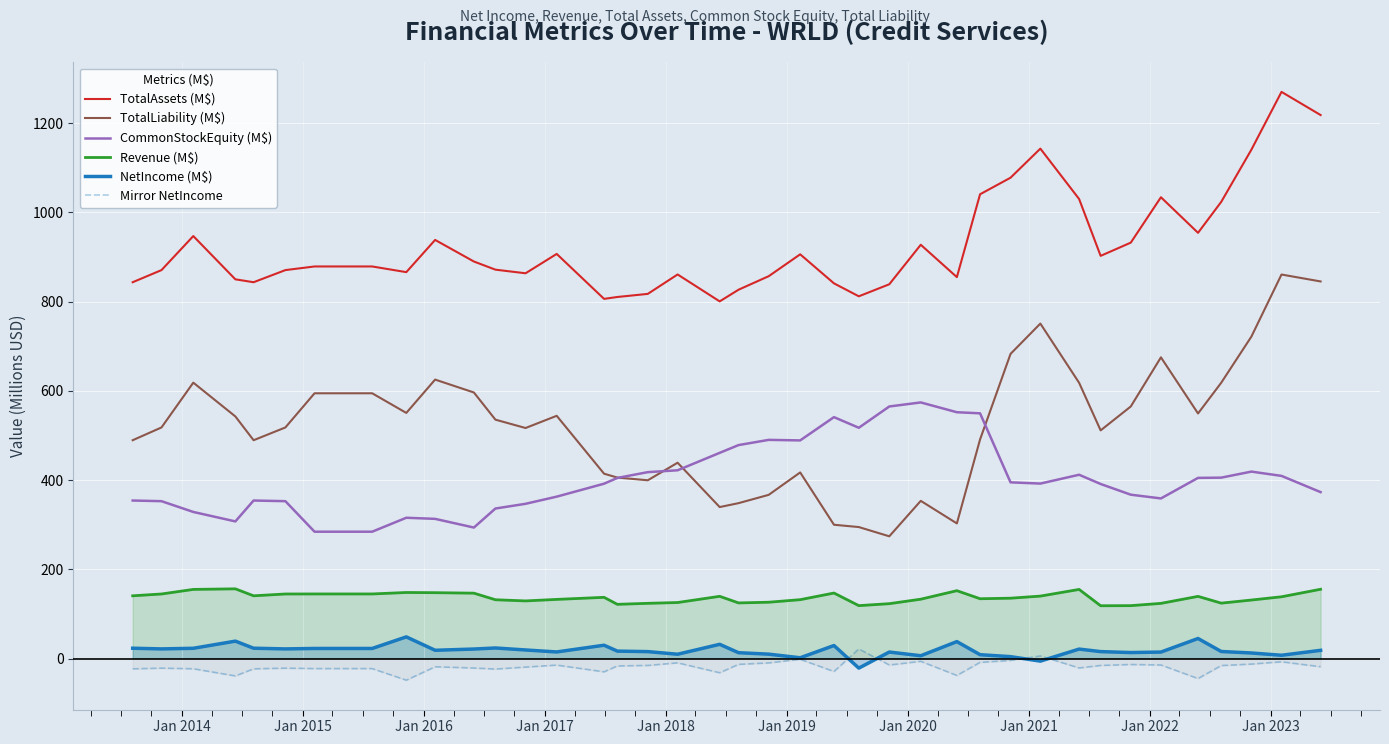

What is the greatest value displayed?

1270.2